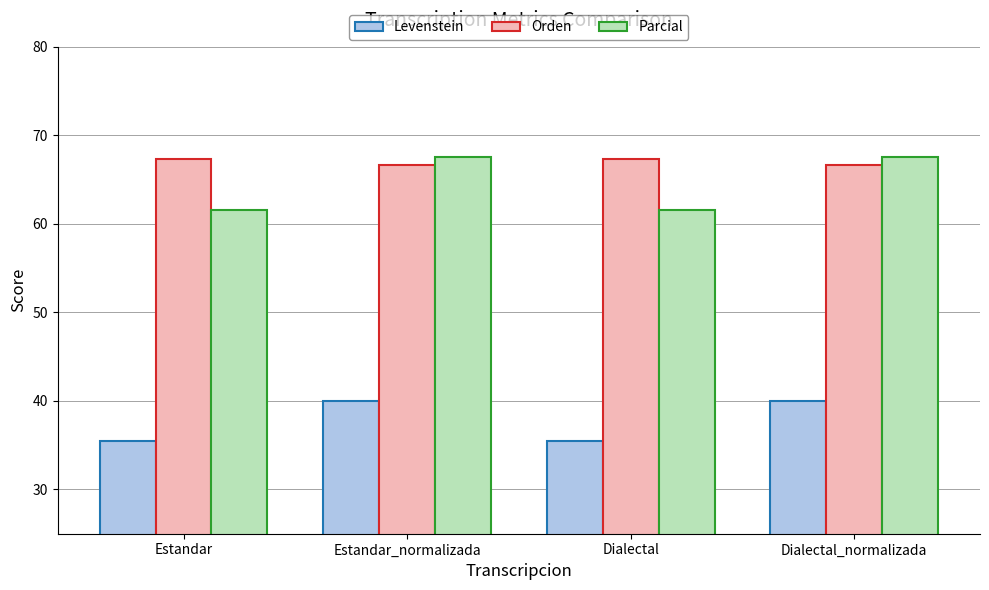

What position from the right is Dialectal_normalizada?

1